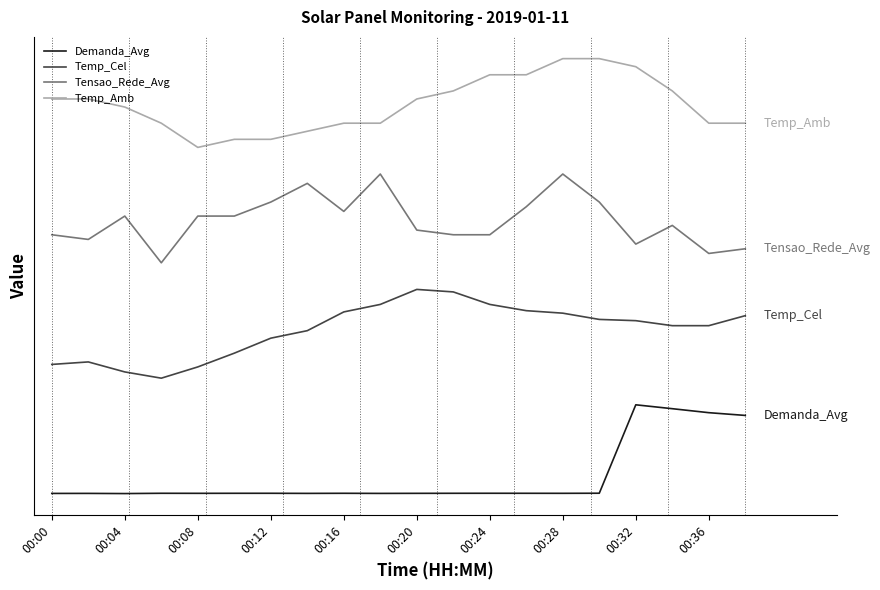

At how many categories does at least one series exceed 2?

20